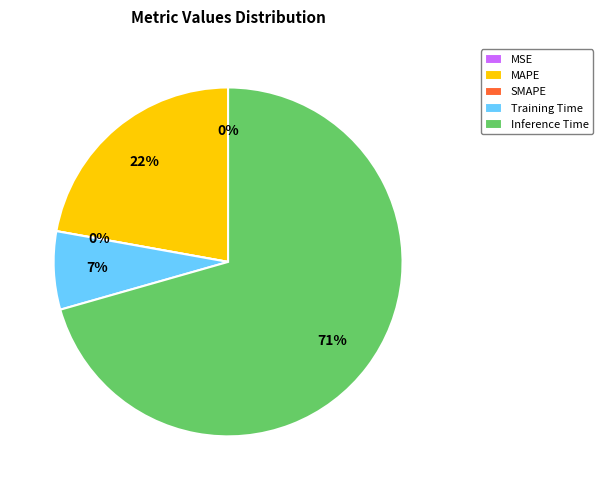

How many segments does this pie chart have?

5